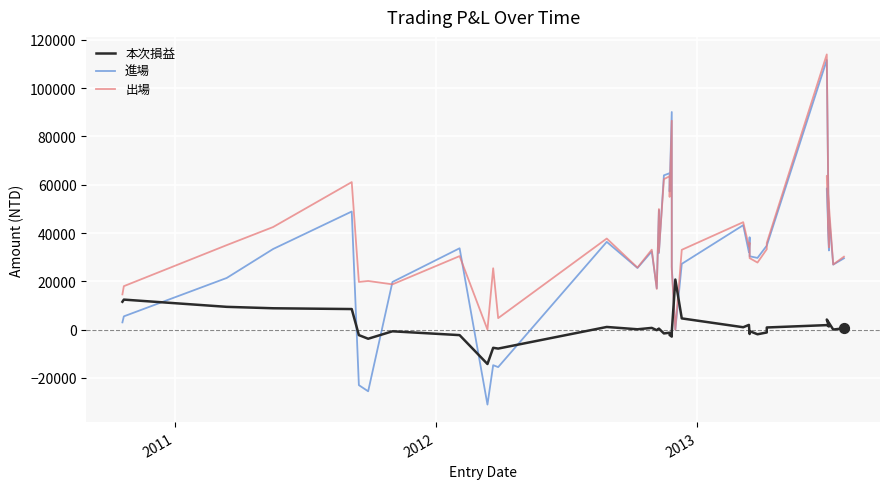

Which series contains the highest Y value?

出場